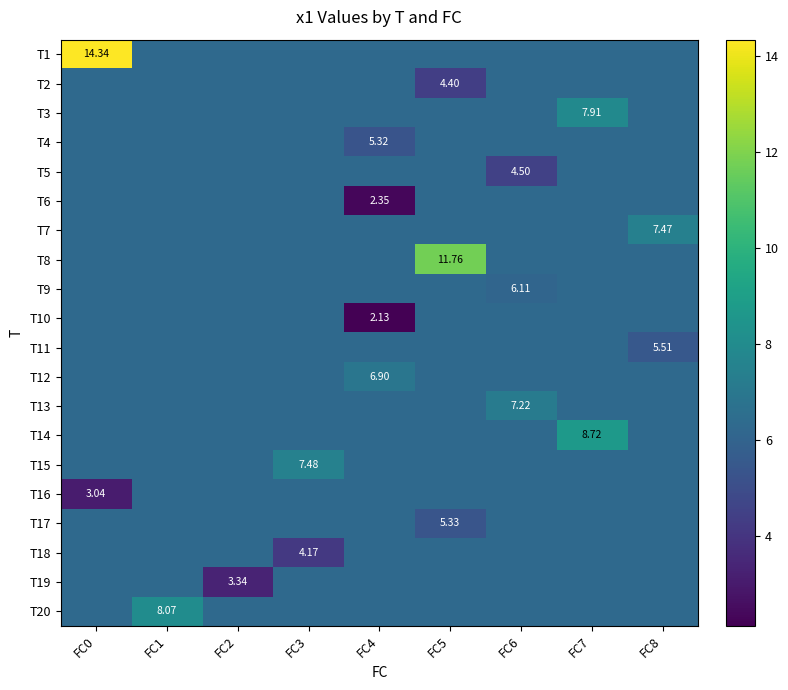

What is the total value across all series at FC3?

125.1